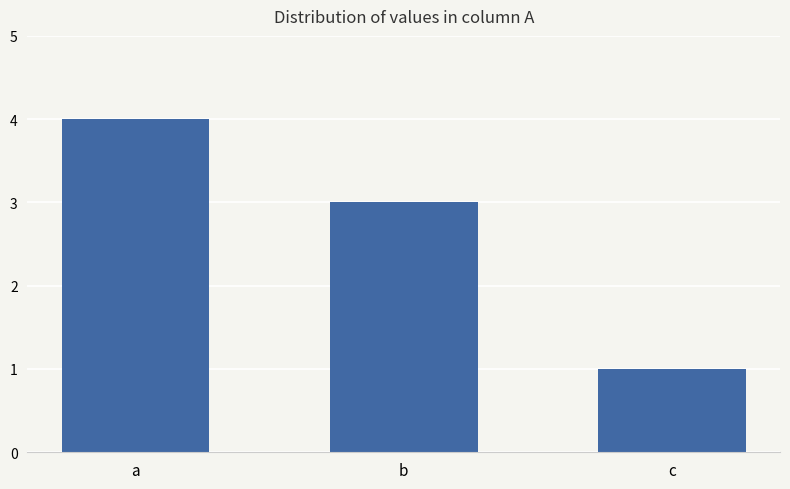

Rank the categories by value from highest to lowest.

a, b, c